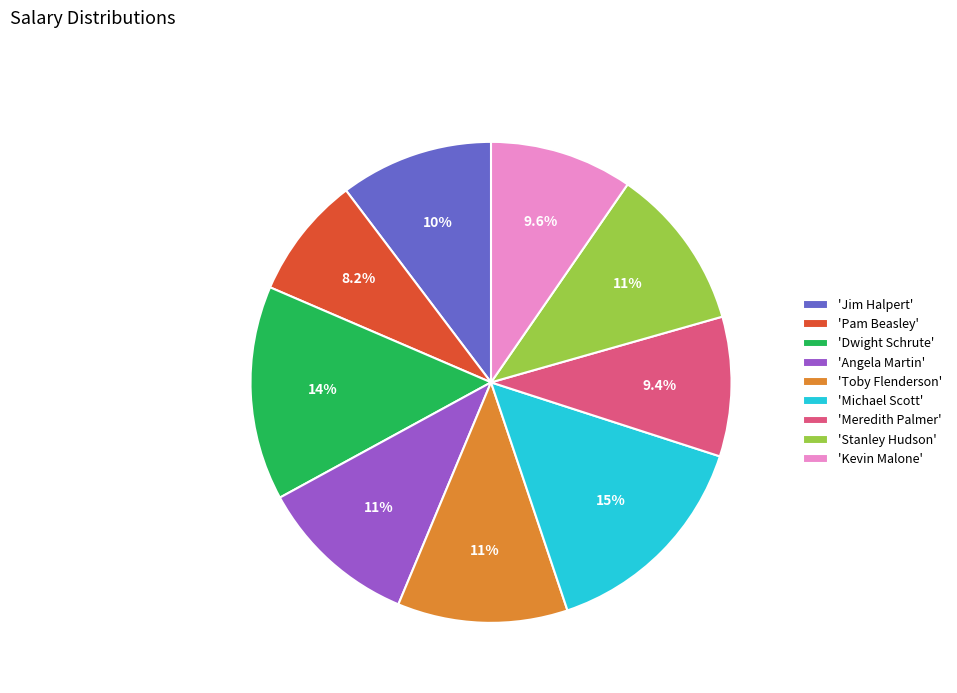

Is there a majority slice in this chart?

No